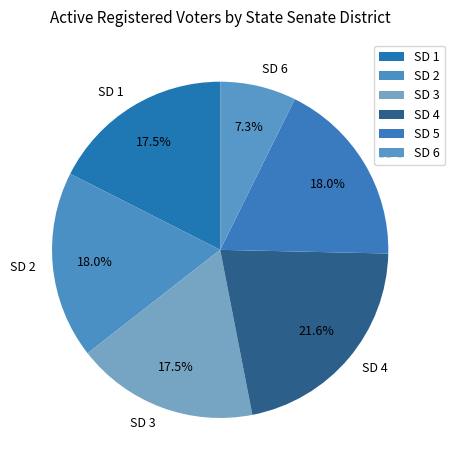

Count the number of slices in the pie.

6